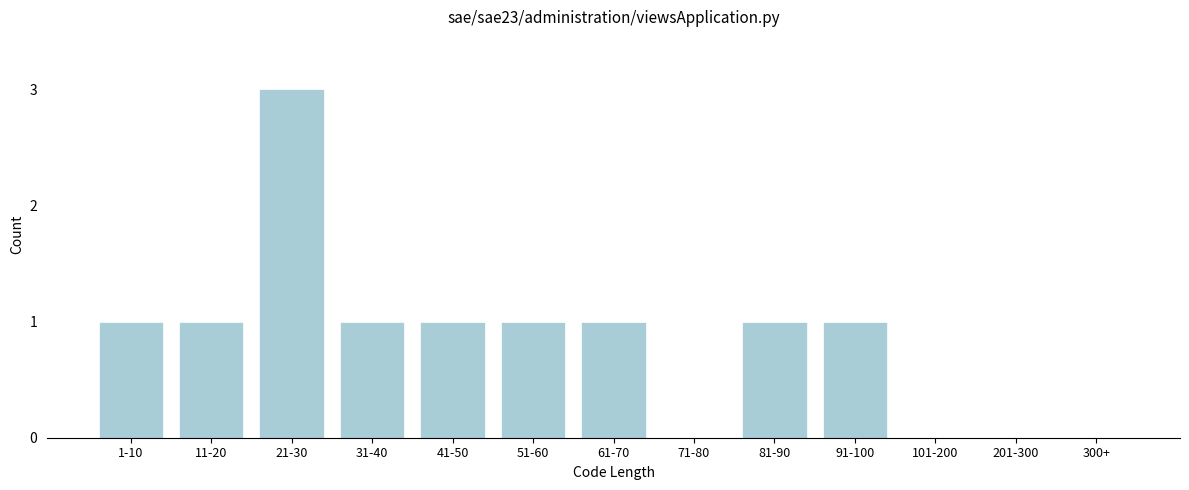

Reading right to left, transcribe all the data shown in this chart.

300+=0	201-300=0	101-200=0	91-100=1	81-90=1	71-80=0	61-70=1	51-60=1	41-50=1	31-40=1	21-30=3	11-20=1	1-10=1